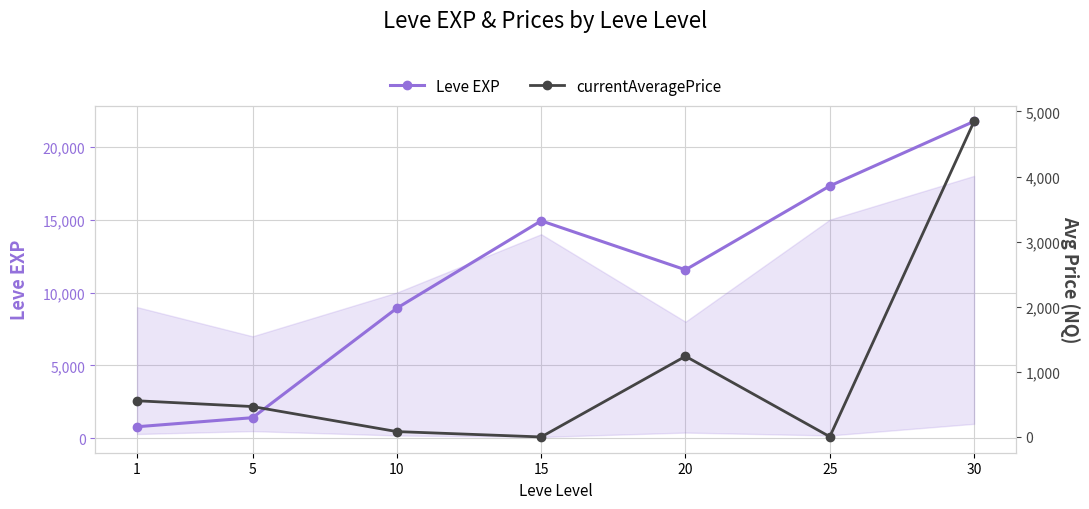

True or false: Leve EXP and currentAveragePrice intersect in this chart.

False